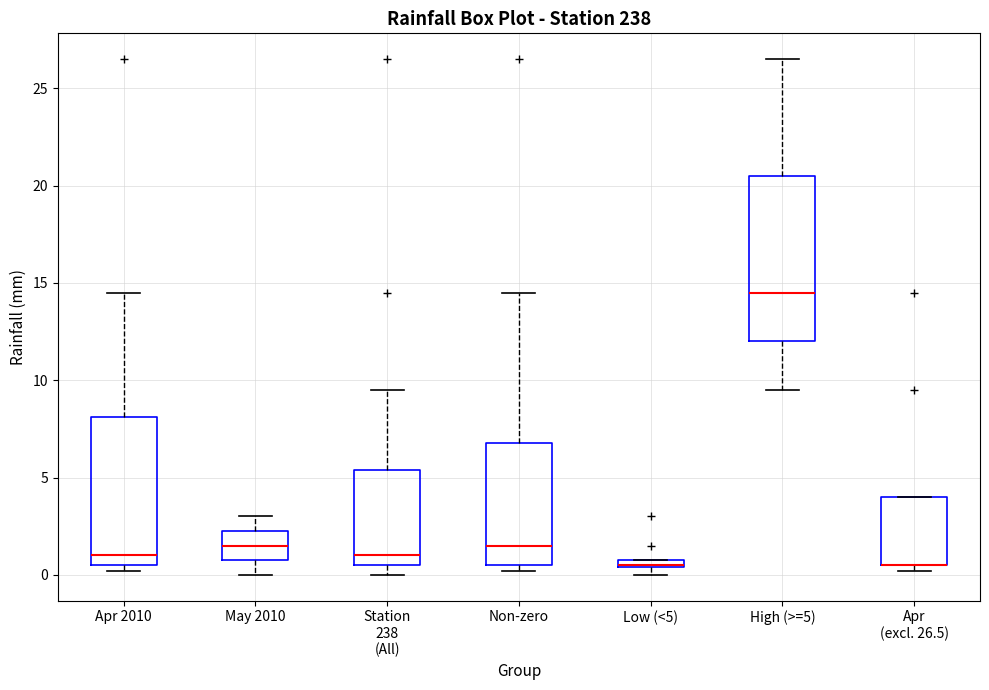

Where does the median line of the box for Apr 2010 sit on the y-axis? The values are not printed on the chart, so give them approximately, as read against the axis.

1.0